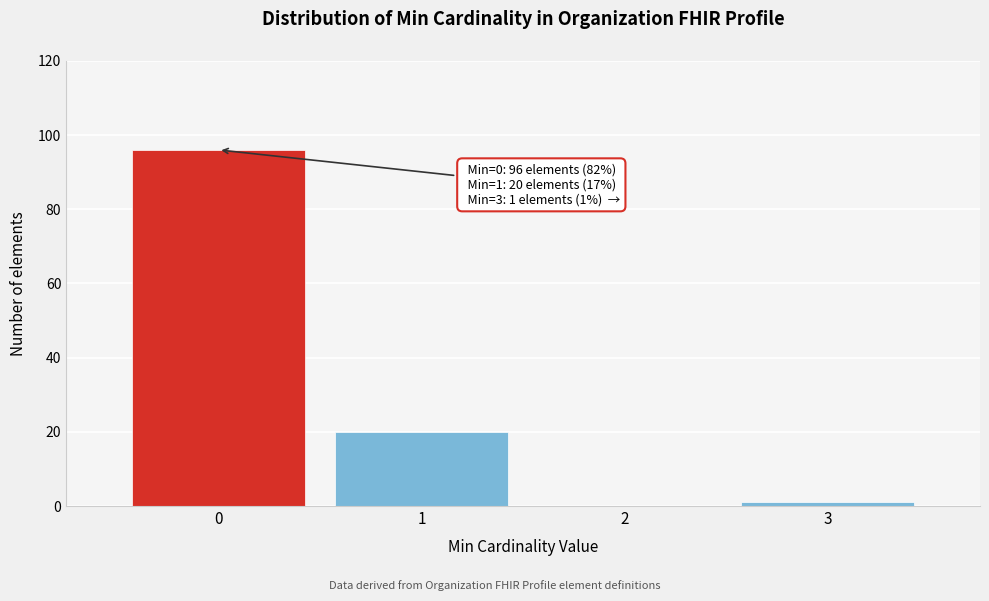

Over which range of the x-axis is the bar tallest?

-0.5 to 0.5